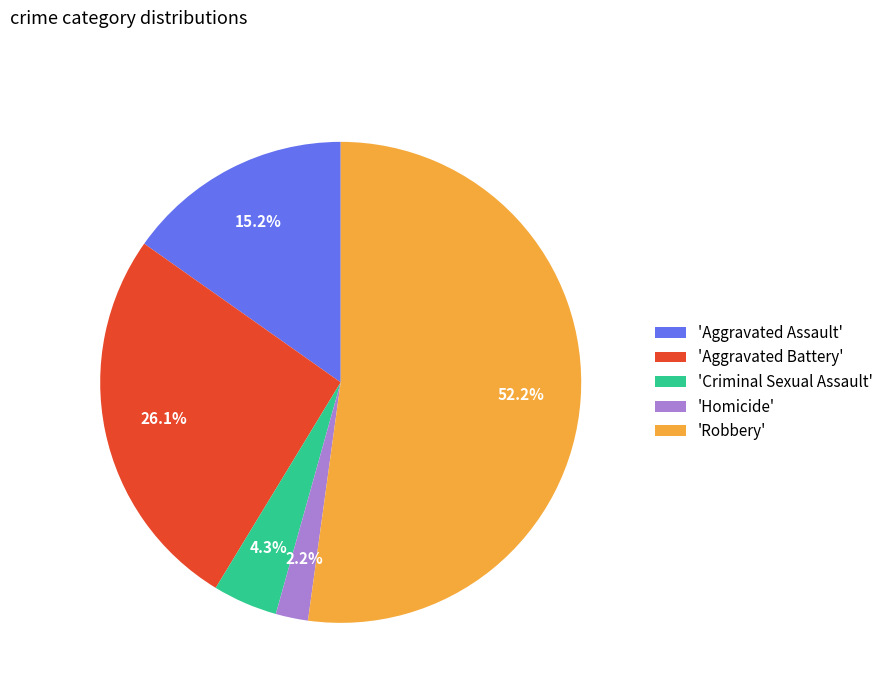

Which slice is the smallest?

'Homicide'